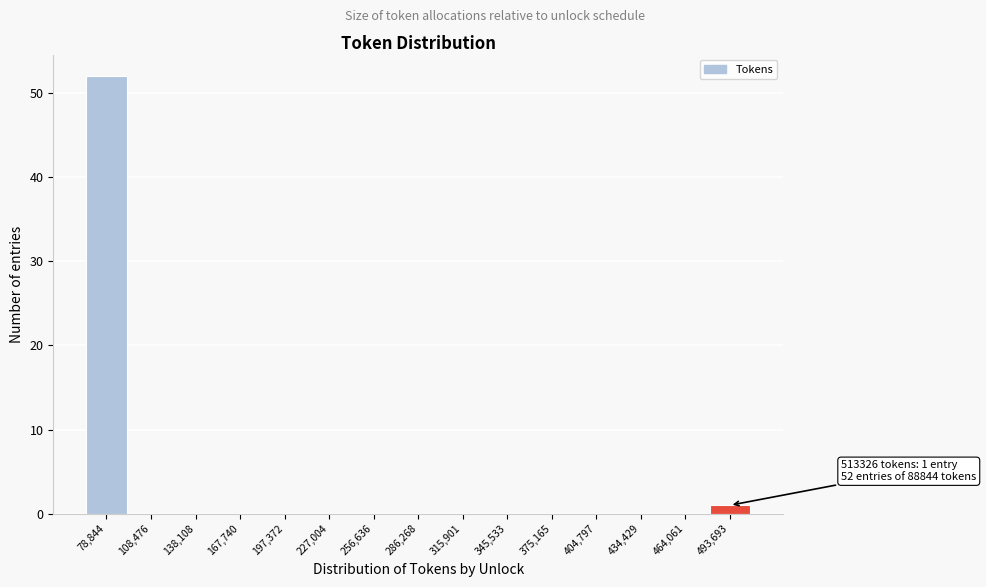

Reading left to right, what are all the values shown in this chart?

78,844=52	108,476=0	138,108=0	167,740=0	197,372=0	227,004=0	256,636=0	286,268=0	315,901=0	345,533=0	375,165=0	404,797=0	434,429=0	464,061=0	493,693=1